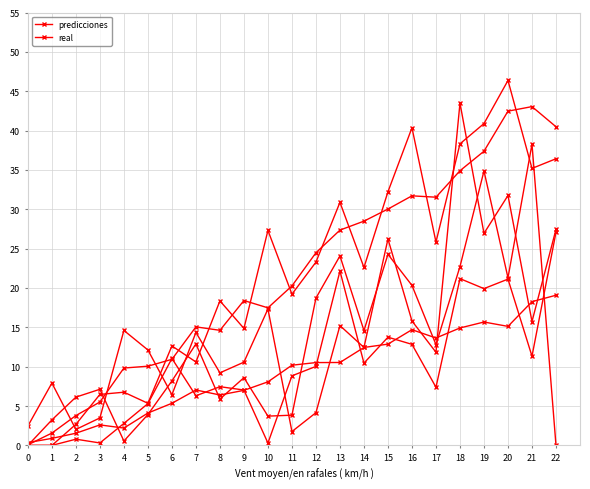

What is the difference between the maximum and second lowest values in the real series?

41.5